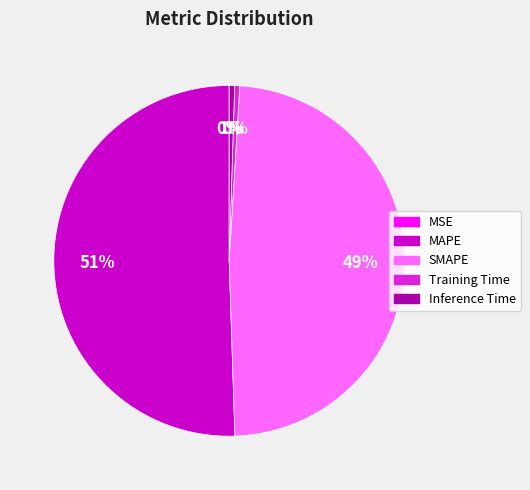

To the nearest percent, what portion does Inference Time represent?

1%